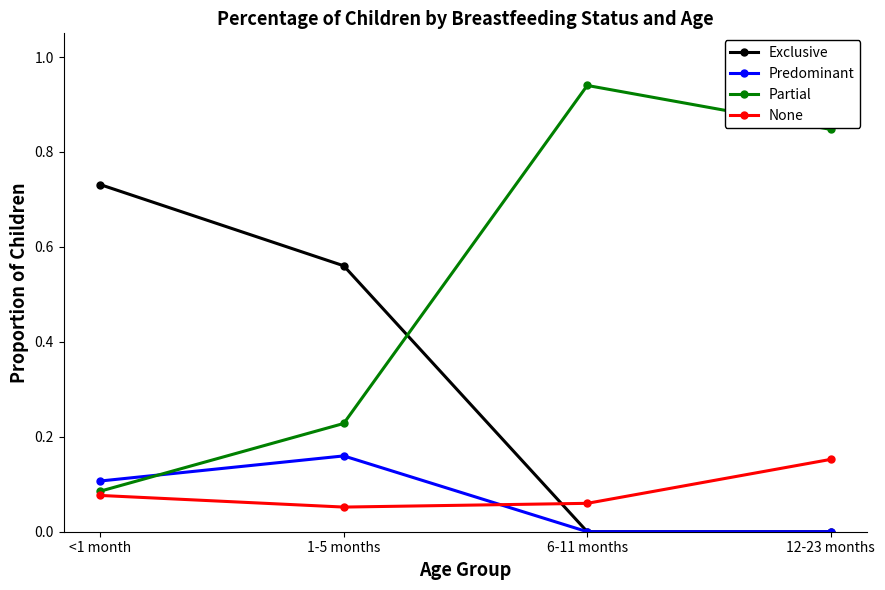

True or false: Exclusive and None intersect in this chart.

True